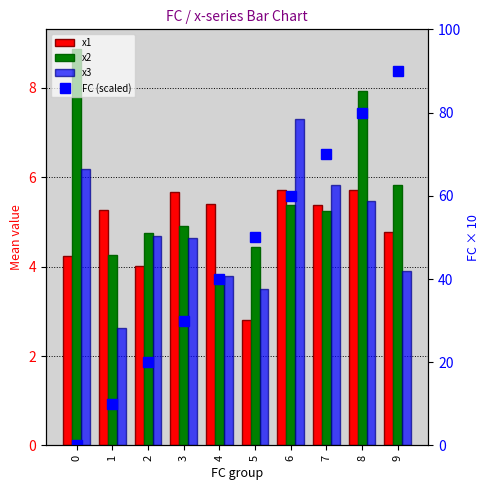

How many values in the x2 series are below 5?

5